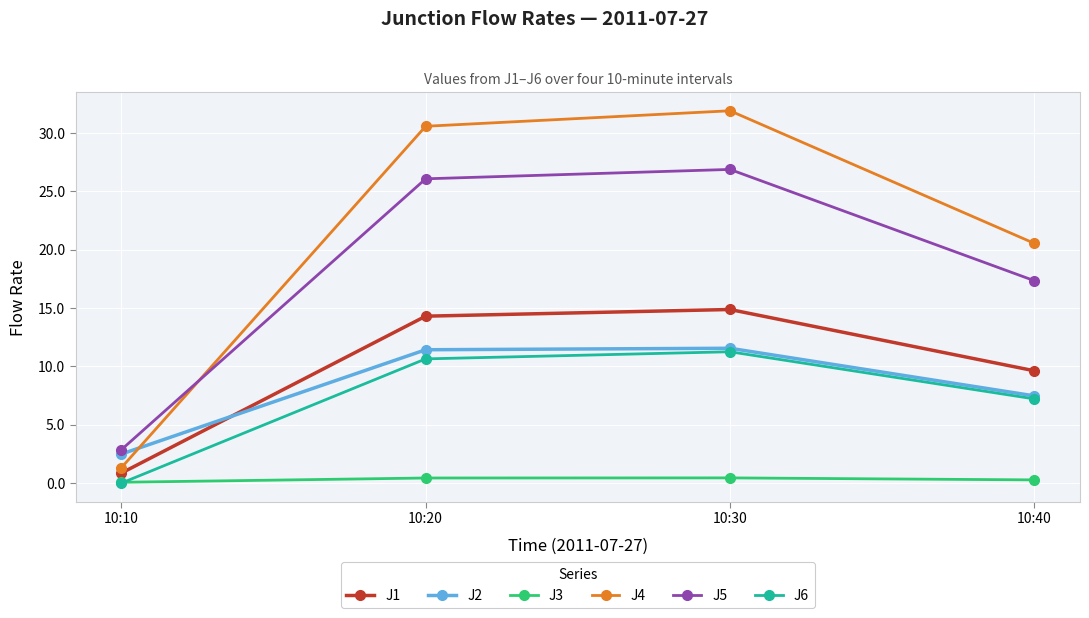

True or false: J2 has a value of 11.6 at 10:30.

True